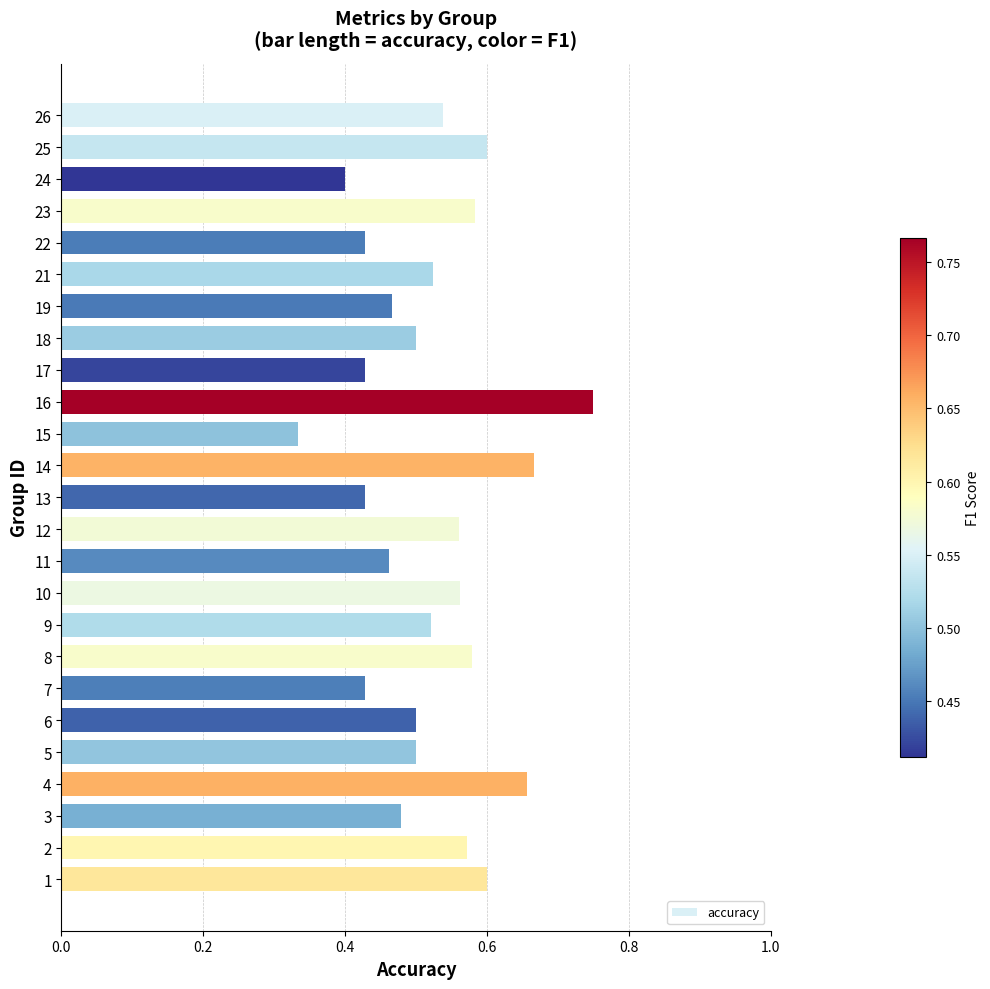

Which label corresponds to the largest value in the chart?

16